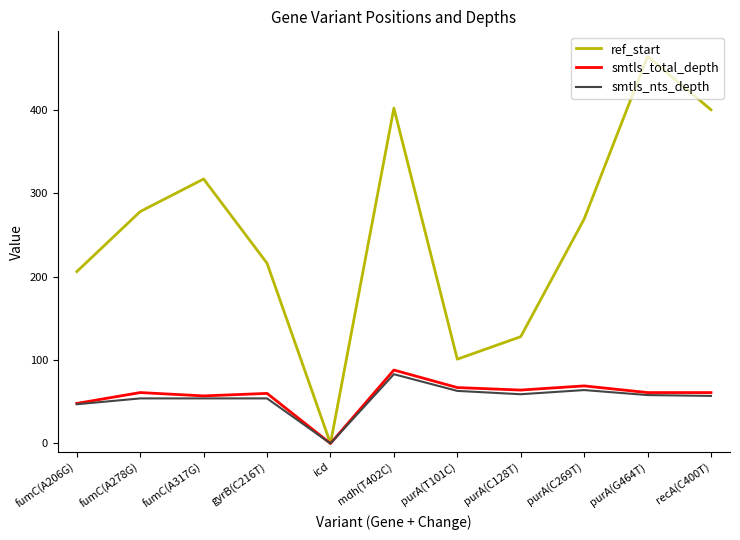

The ref_start series shows 41 at purA(T101C). True or false?

False